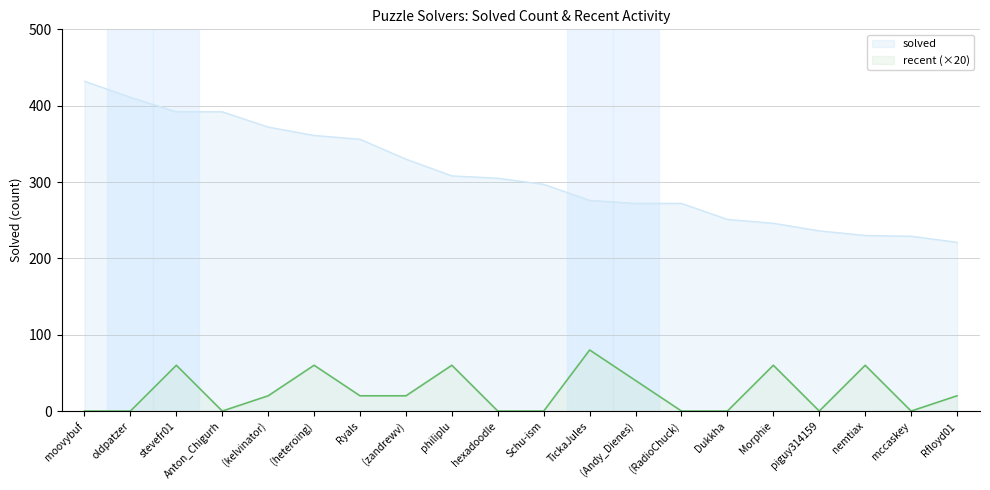

What is the difference between the maximum and minimum values in the recent series?

80